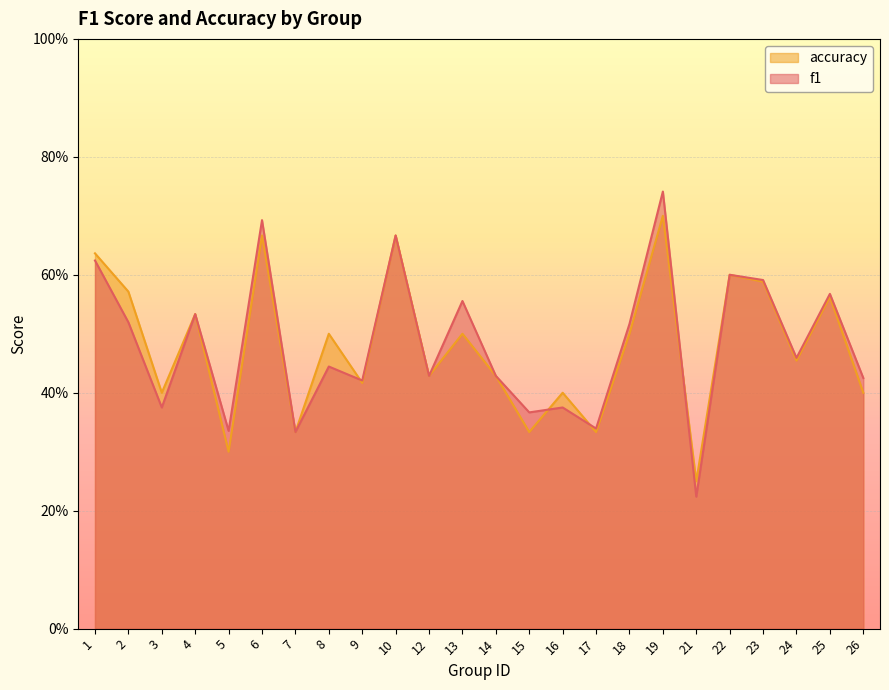

List the series in order of their peak value, highest first.

f1, accuracy